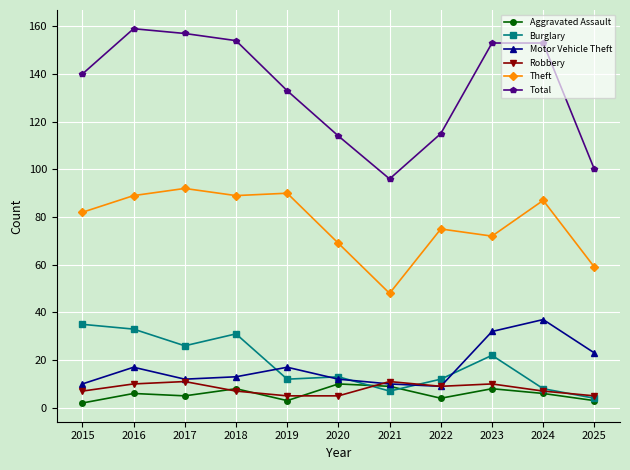

True or false: Theft and Aggravated Assault intersect in this chart.

False